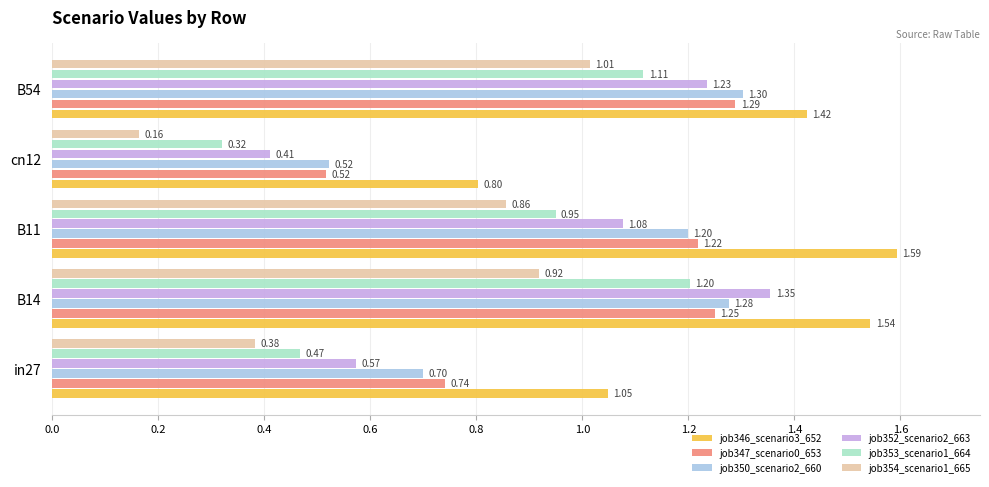

At which category is the sum across all series the highest?

B14